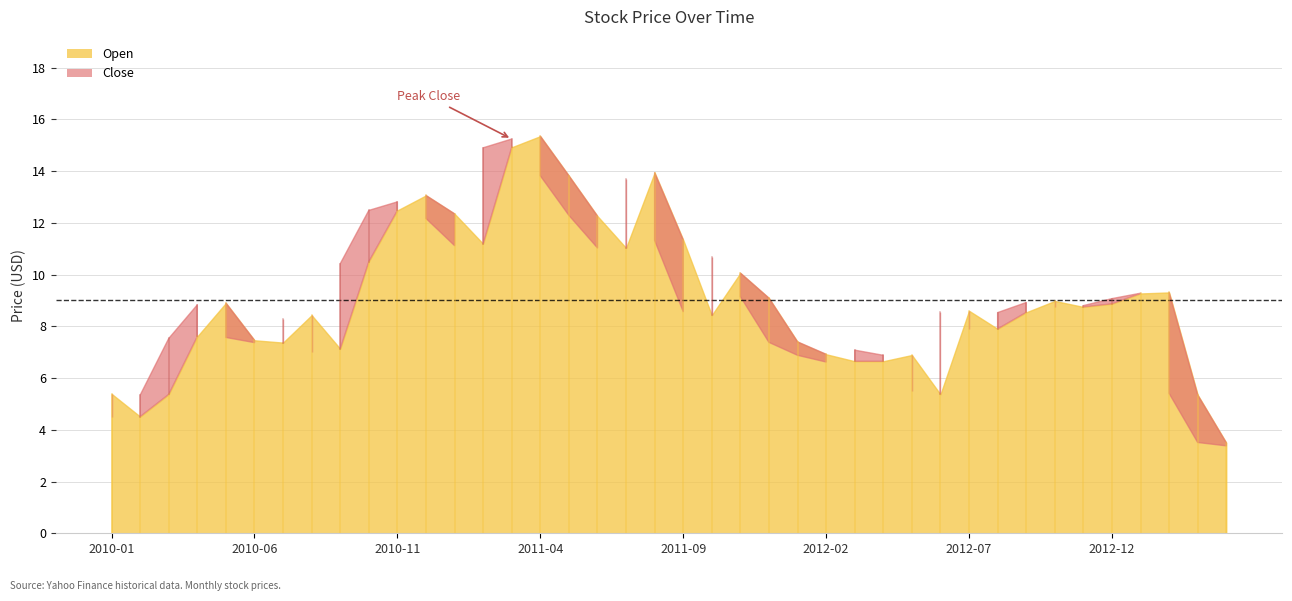

How many interior local valleys does the Open series have?

9